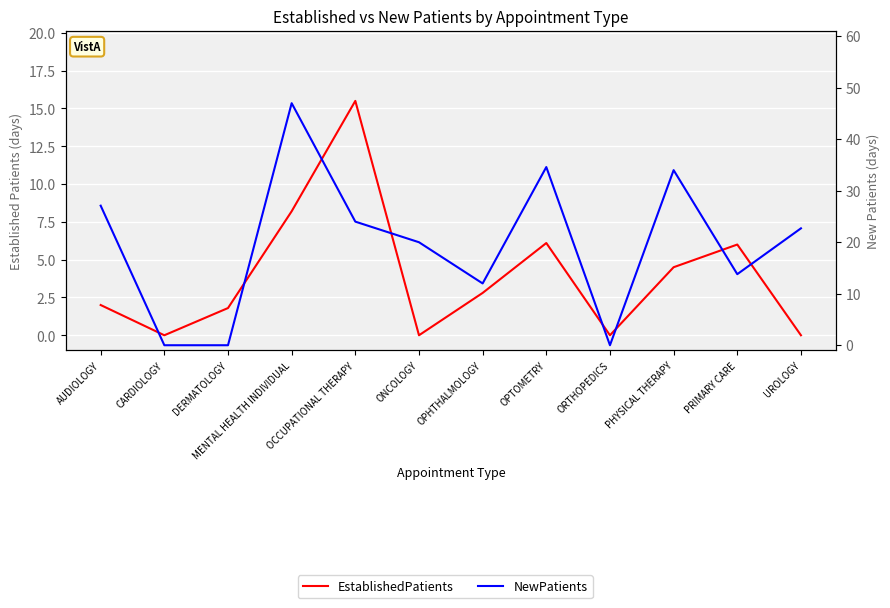

Reading left to right, transcribe all the data shown in this chart.

EstablishedPatients: AUDIOLOGY=2.0	CARDIOLOGY=0.0	DERMATOLOGY=1.8	MENTAL HEALTH INDIVIDUAL=8.2	OCCUPATIONAL THERAPY=15.5	ONCOLOGY=0.0	OPHTHALMOLOGY=2.8	OPTOMETRY=6.1	ORTHOPEDICS=0.0	PHYSICAL THERAPY=4.5	PRIMARY CARE=6.0	UROLOGY=0.0
NewPatients: AUDIOLOGY=27.1	CARDIOLOGY=0.0	DERMATOLOGY=0.0	MENTAL HEALTH INDIVIDUAL=47.0	OCCUPATIONAL THERAPY=24.0	ONCOLOGY=20.0	OPHTHALMOLOGY=12.0	OPTOMETRY=34.6	ORTHOPEDICS=0.0	PHYSICAL THERAPY=34.0	PRIMARY CARE=13.8	UROLOGY=22.7